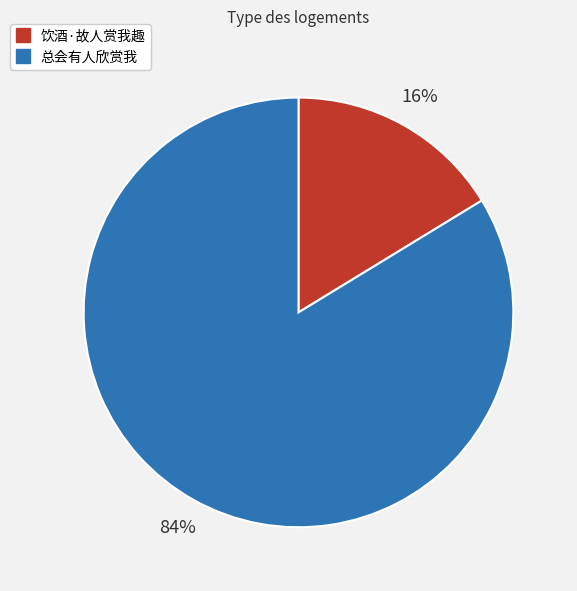

Which slice represents more than half of the pie?

总会有人欣赏我